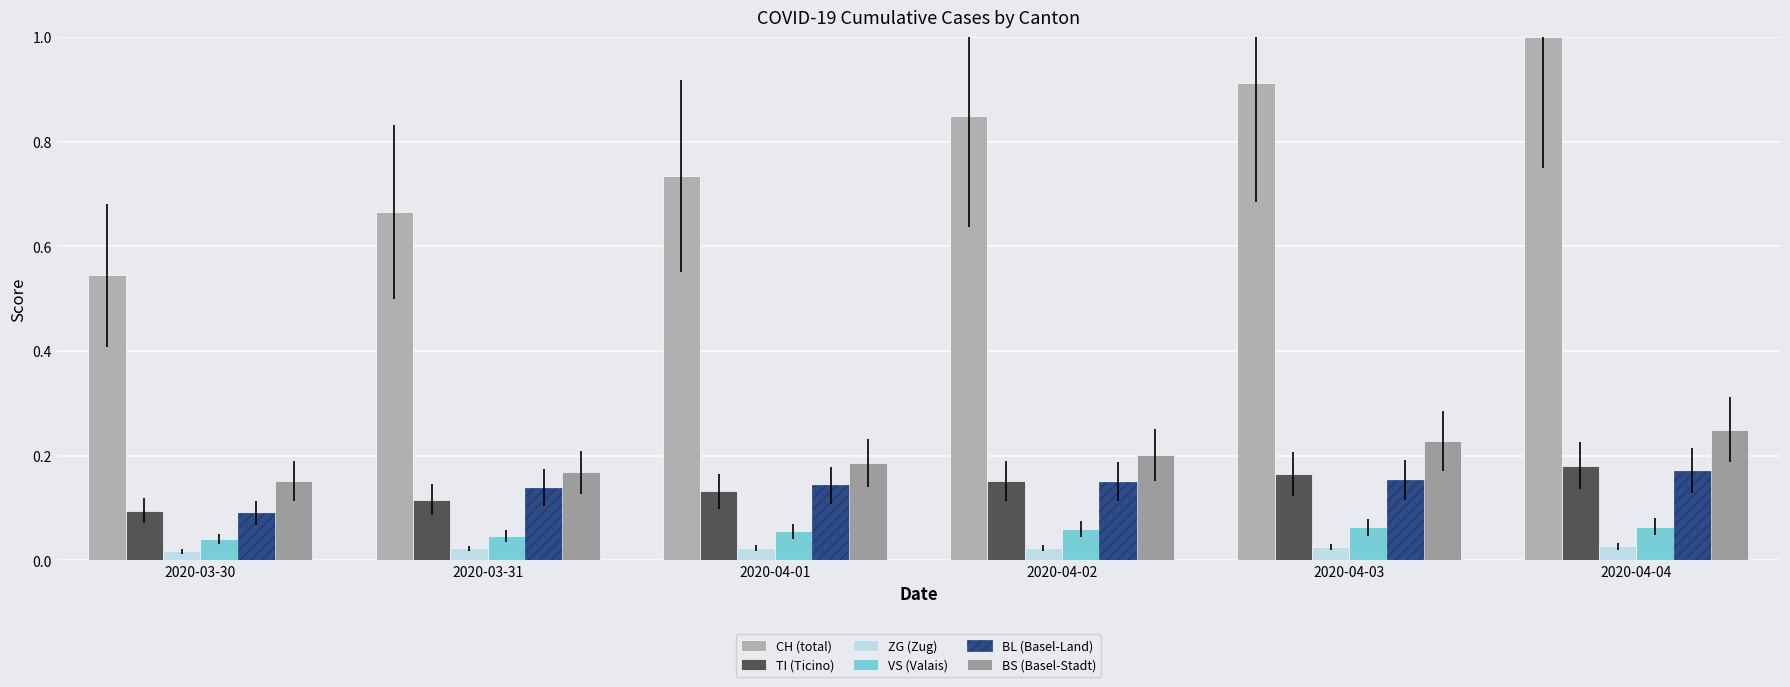

What is the label of the 6th bar from the left?

2020-04-04